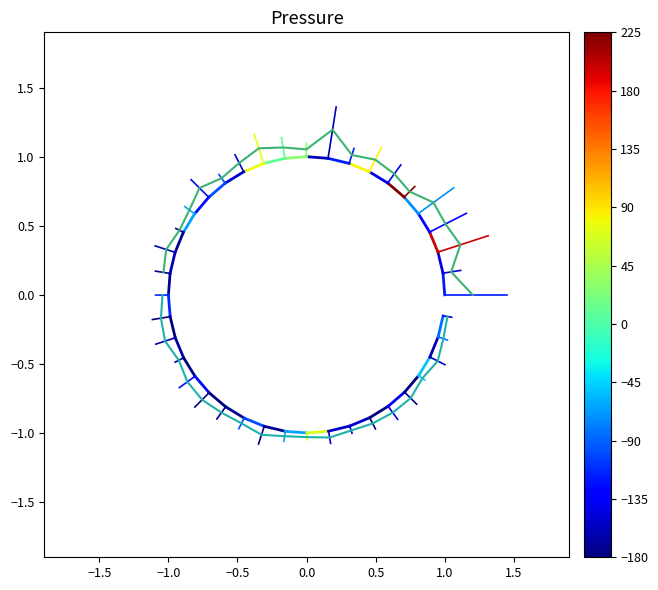

What is the greatest value displayed?

1.2